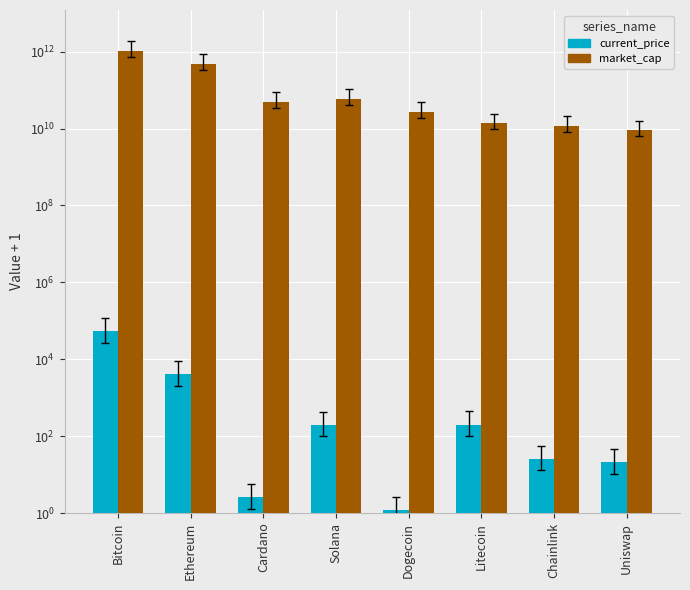

What is the smallest value displayed?

1.2